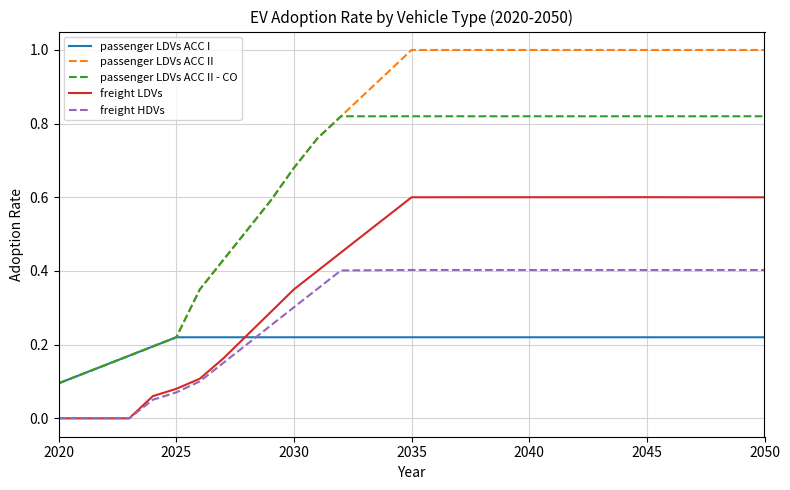

List the series in order of their overall mean, lowest first.

passenger LDVs ACC I, freight HDVs, freight LDVs, passenger LDVs ACC II - CO, passenger LDVs ACC II